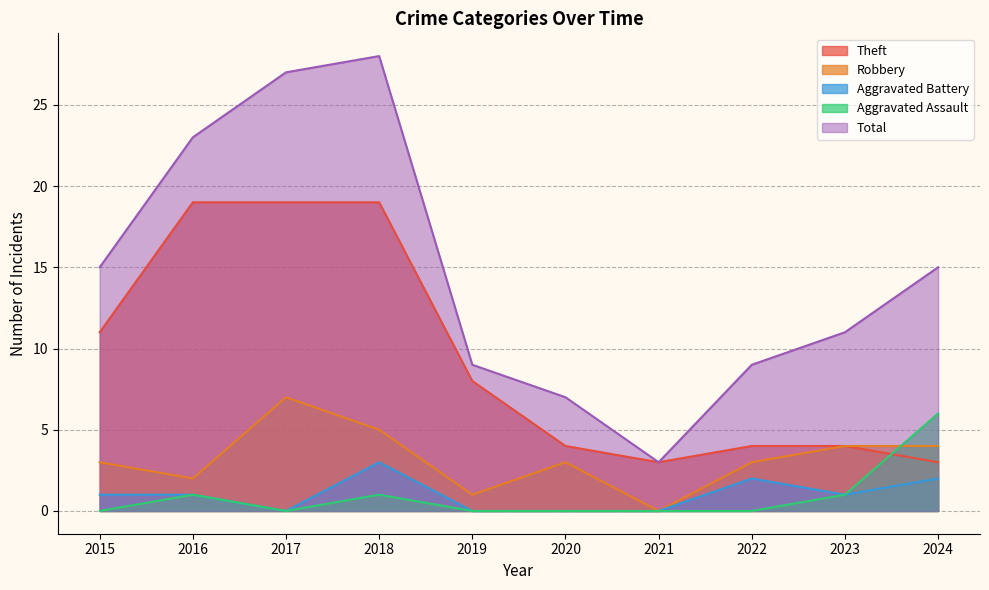

At how many categories does at least one series exceed 9?

6